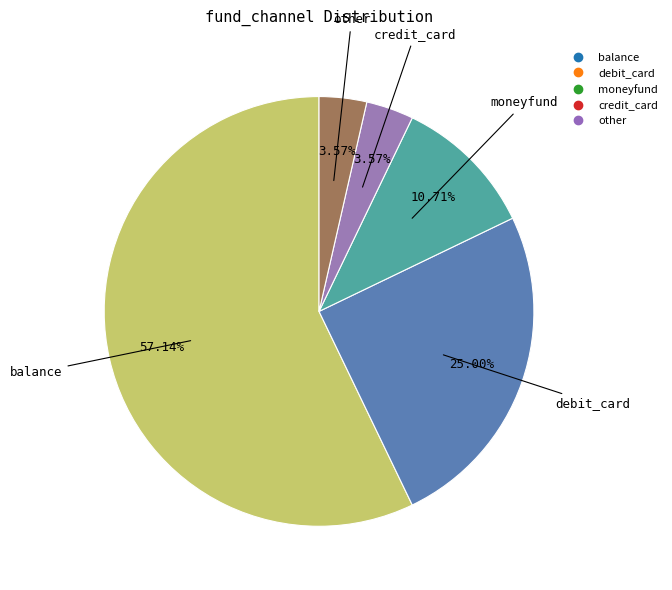

True or false: balance accounts for 72% of the total.

False